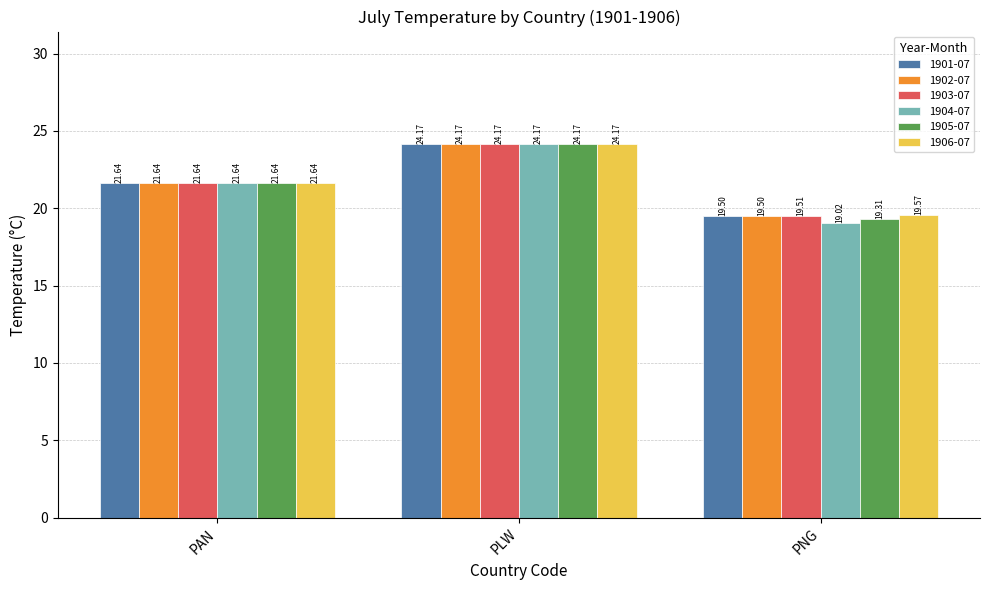

What is the difference between the second highest and minimum values in the 1901-07 series?

2.1